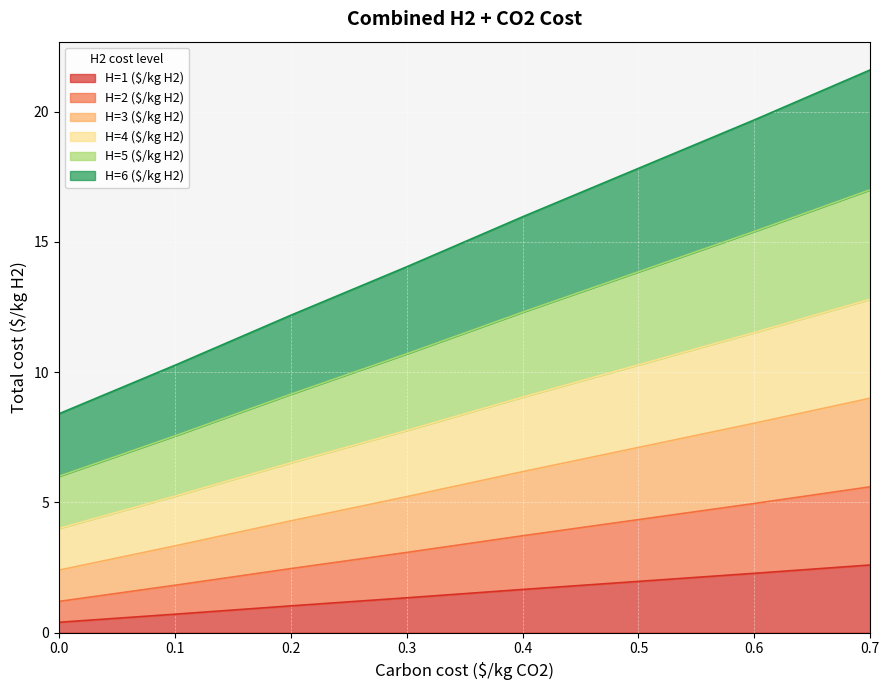

What is the total value across all series at 0.7?

21.6